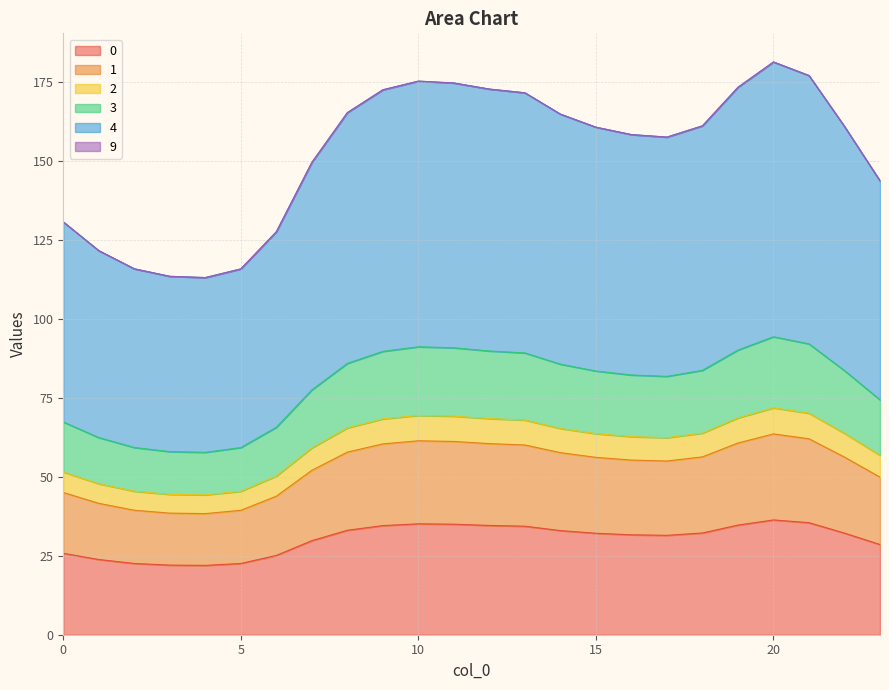

What is the value of the 3 point at the 13th from the left?

89.8